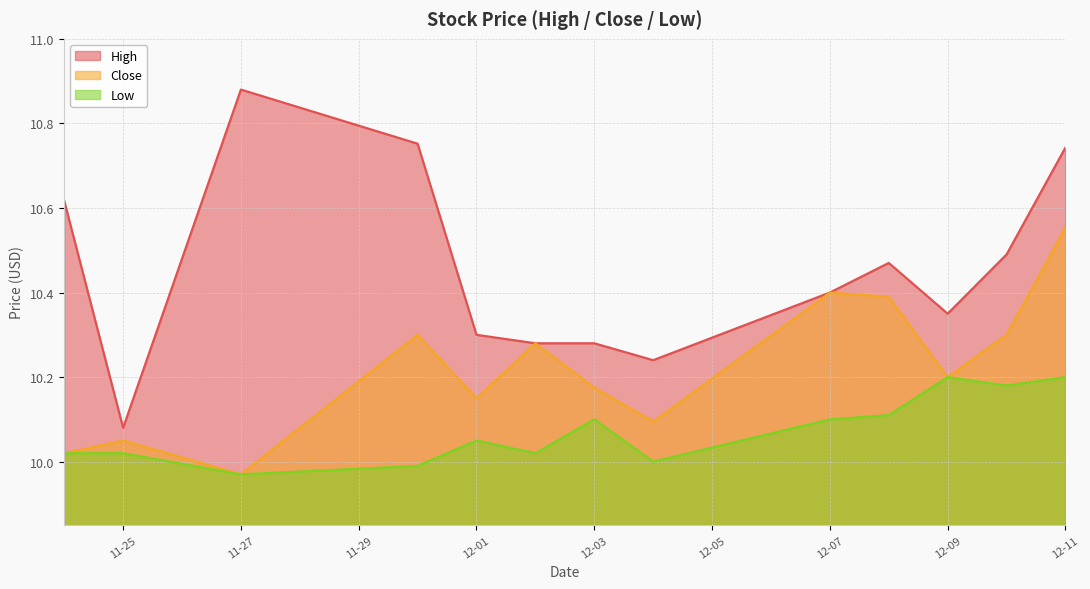

Does the chart have visible grid lines?

Yes